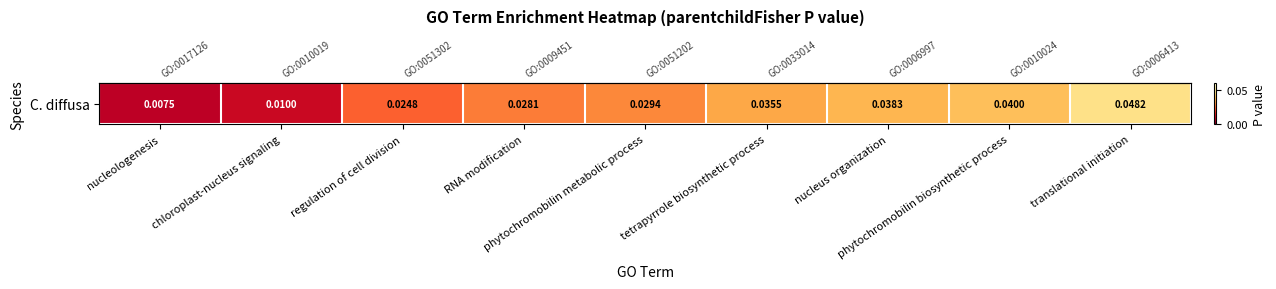

What is the sum of all values?

0.3